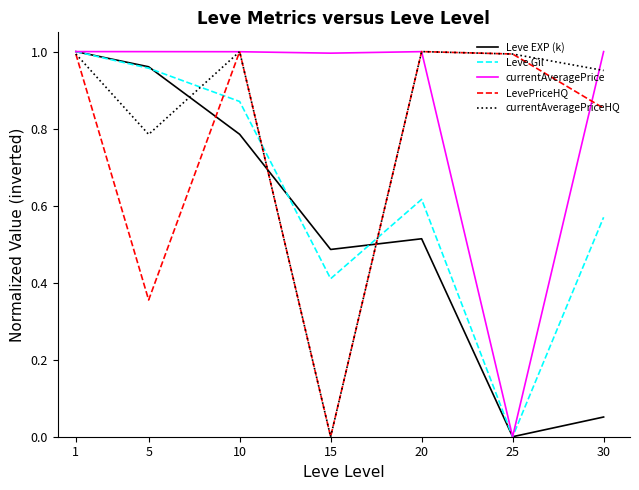

The value of Leve EXP (k) at 5 is 1.0. True or false?

True